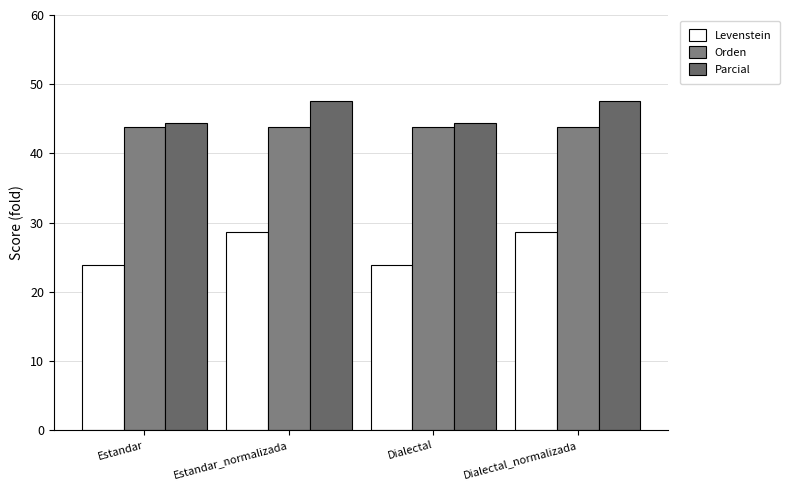

Which has a higher value, Estandar_normalizada or Dialectal?

Estandar_normalizada